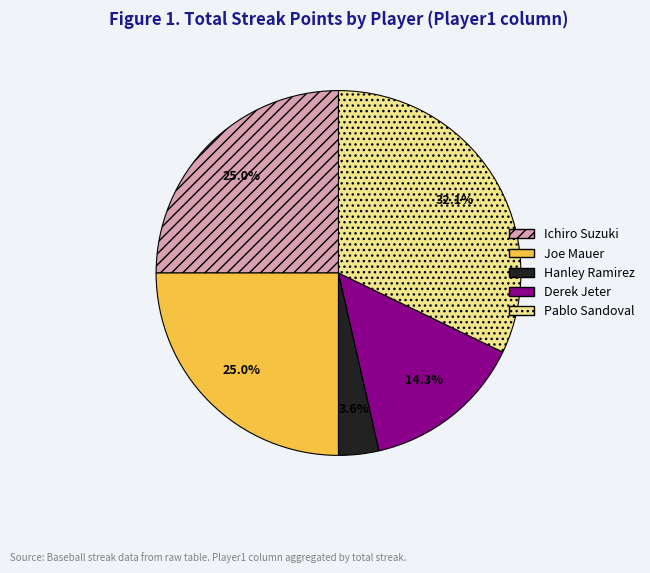

Between Hanley Ramirez and Joe Mauer, which is larger?

Joe Mauer